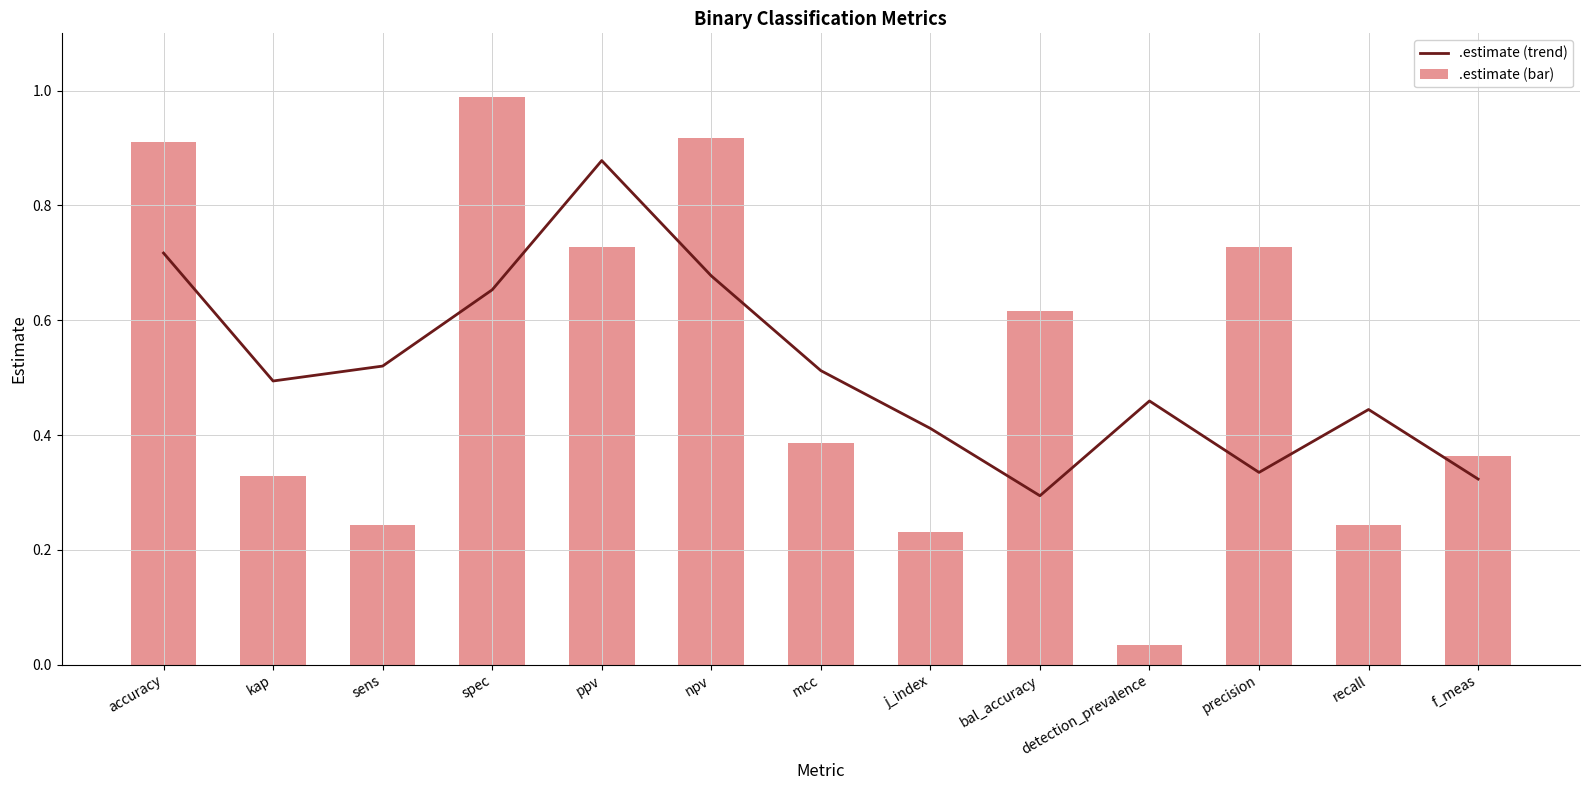

Does the chart contain stacked bars?

No